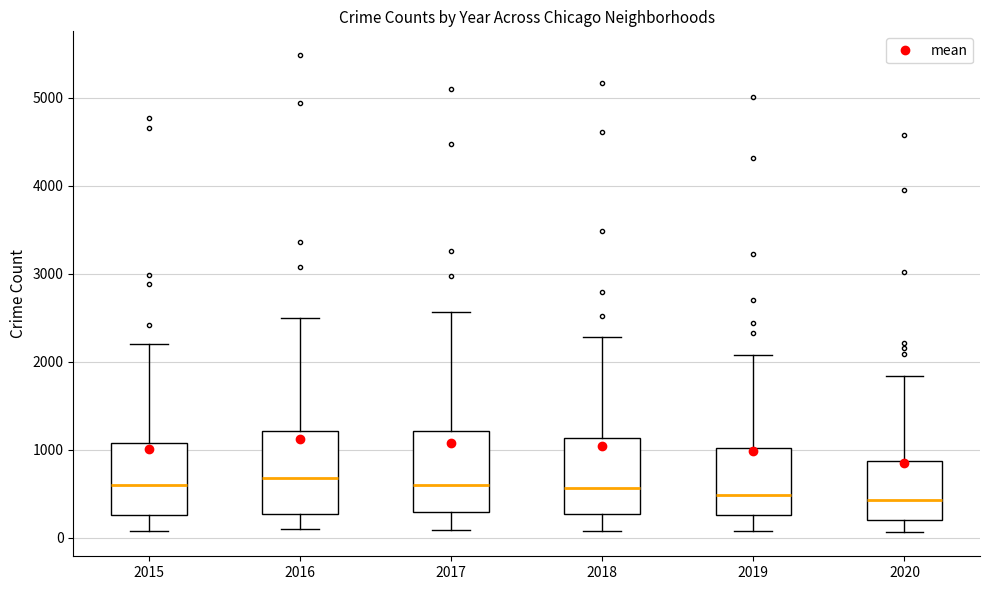

Where is the upper edge of the box at x = 2015 on the y-axis? The values are not printed on the chart, so give them approximately, as read against the axis.

1100